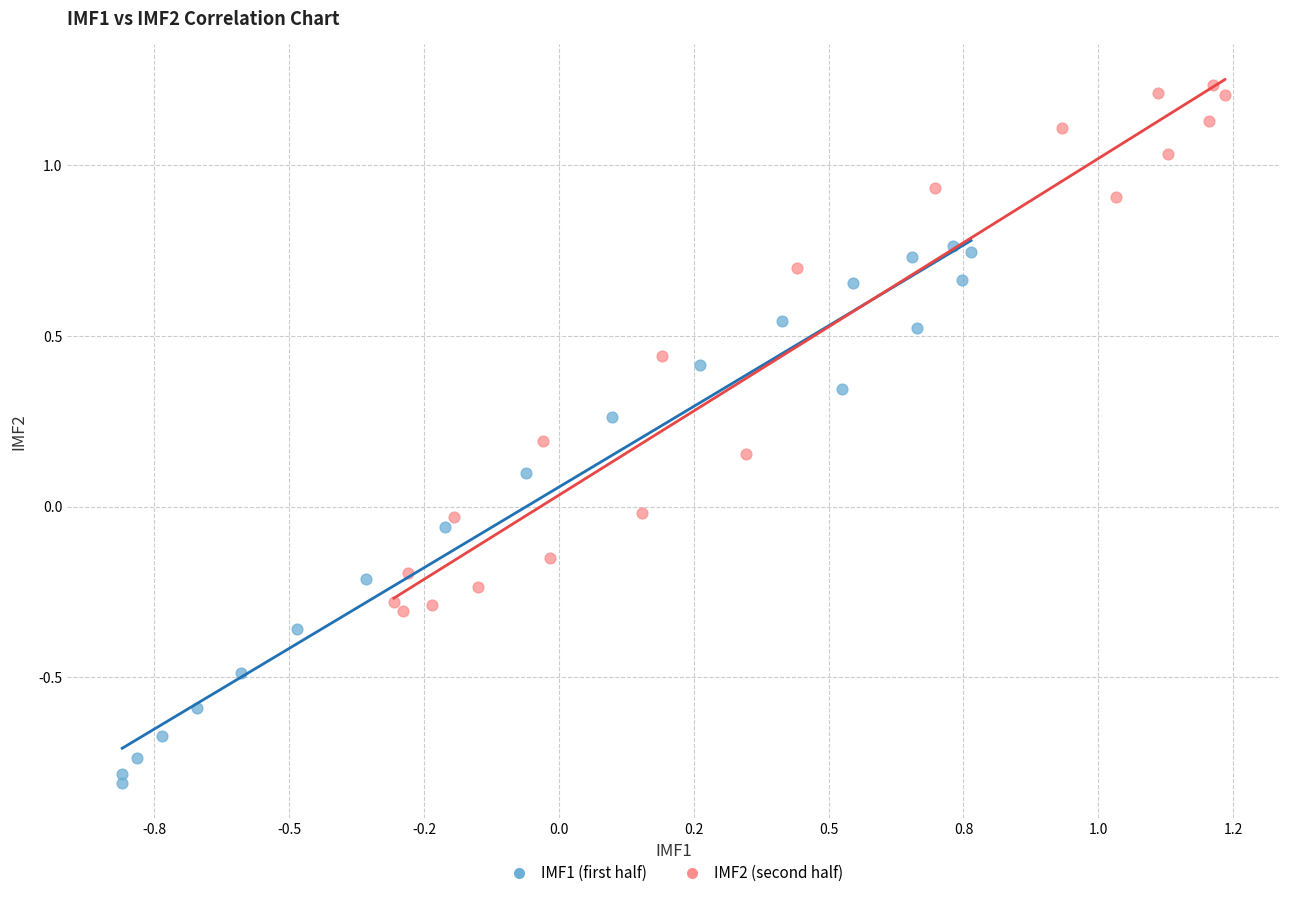

Which series contains the lowest Y value?

IMF1 (first half)